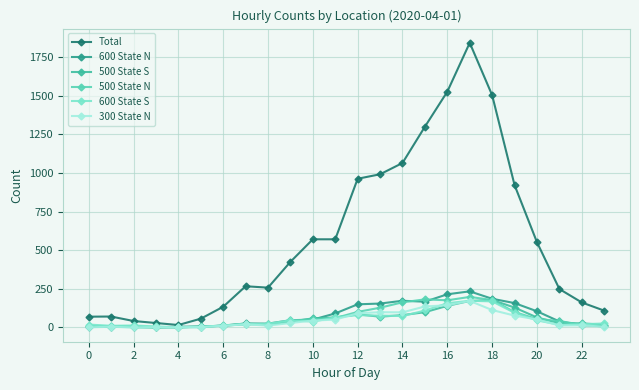

What is the label of the 5th point from the right?

19